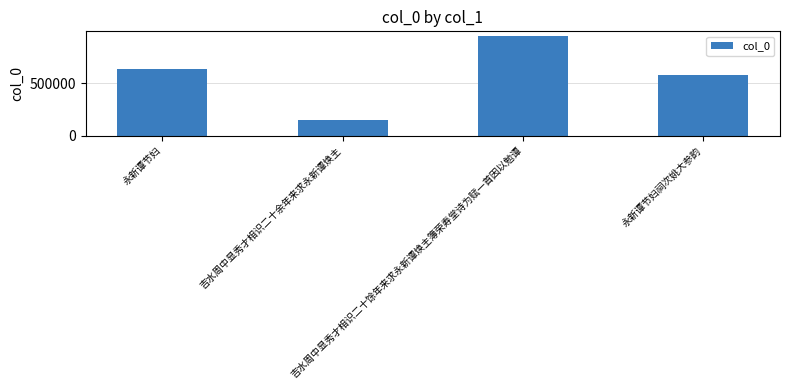

Approximately how many times larger is the value at 永新谭节妇 compared to 吉水周中显秀才相识二十馀年来求永新谭焕主簿荣寿堂诗为赋一首因以勉谭?

0.7